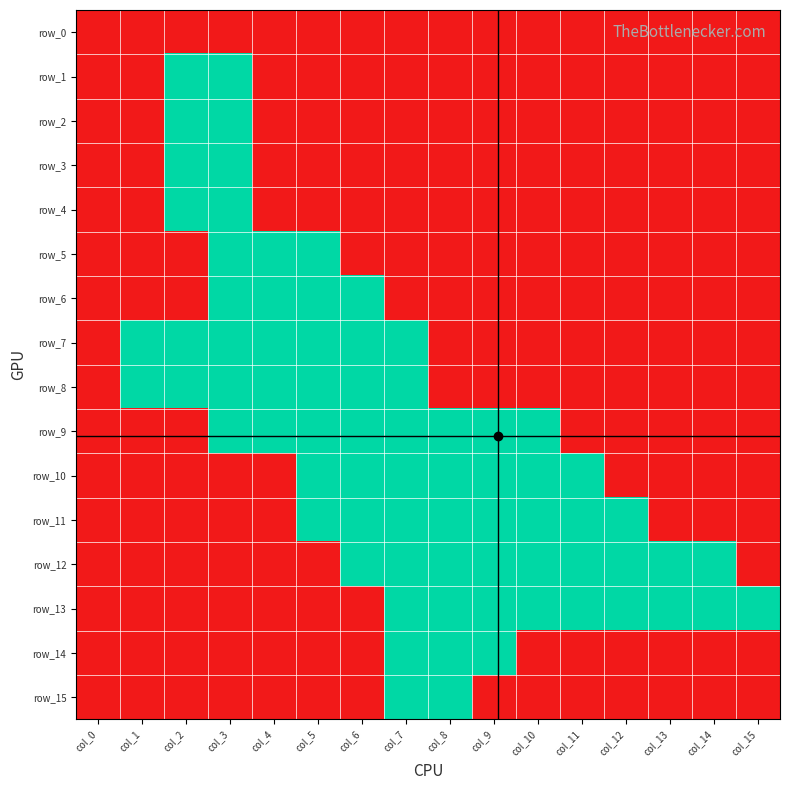

What is the sum of the row_11 values at col_4 and col_5?

1